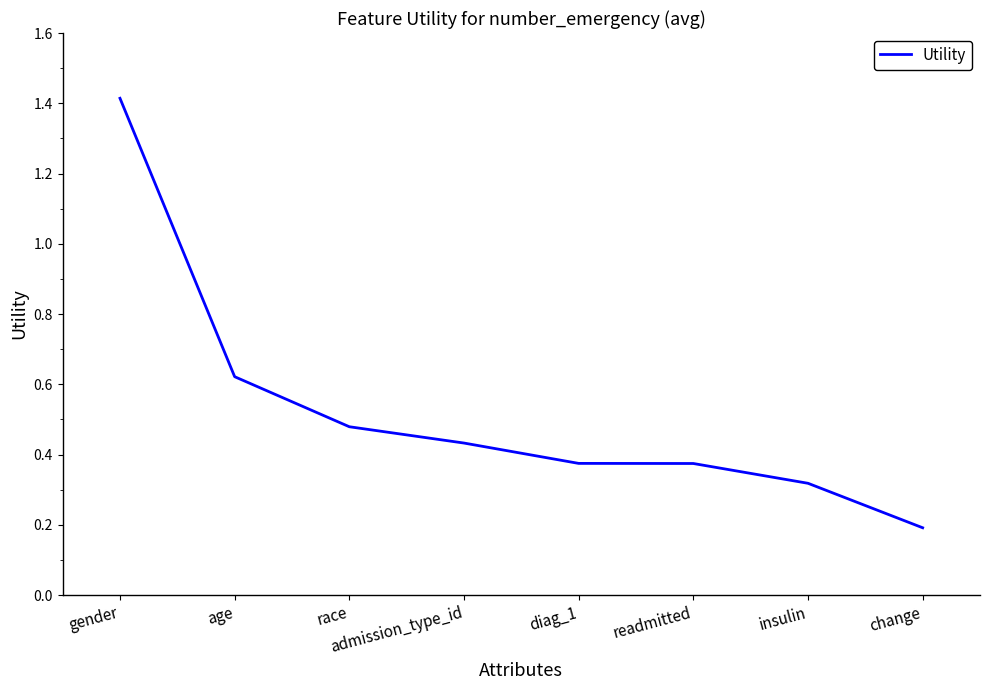

Which label corresponds to the largest value in the chart?

gender